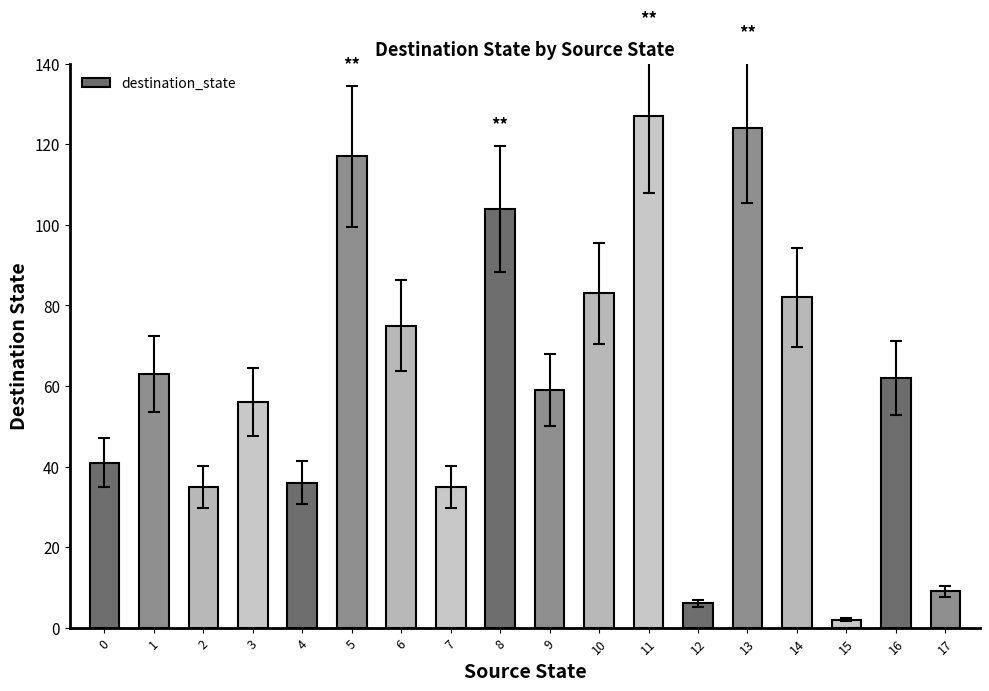

The value at 1 is 24. True or false?

False